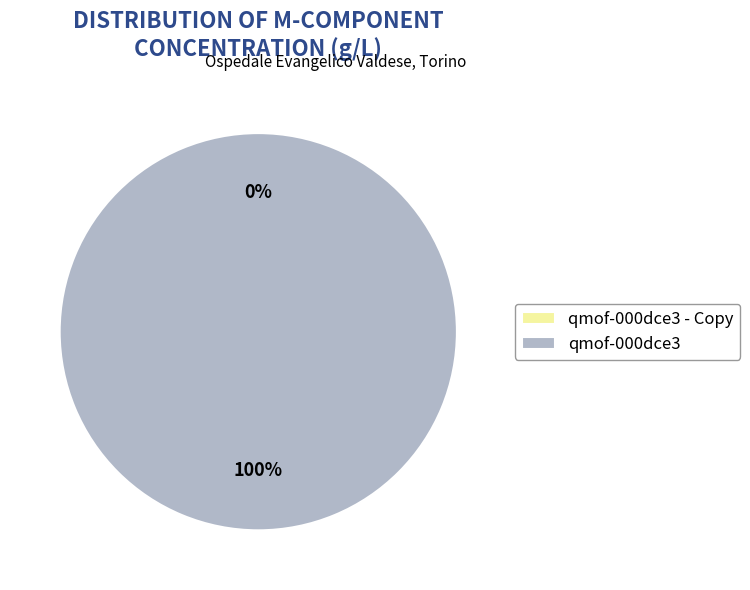

To the nearest percent, what is the difference between the largest and smallest slice percentages?

100%